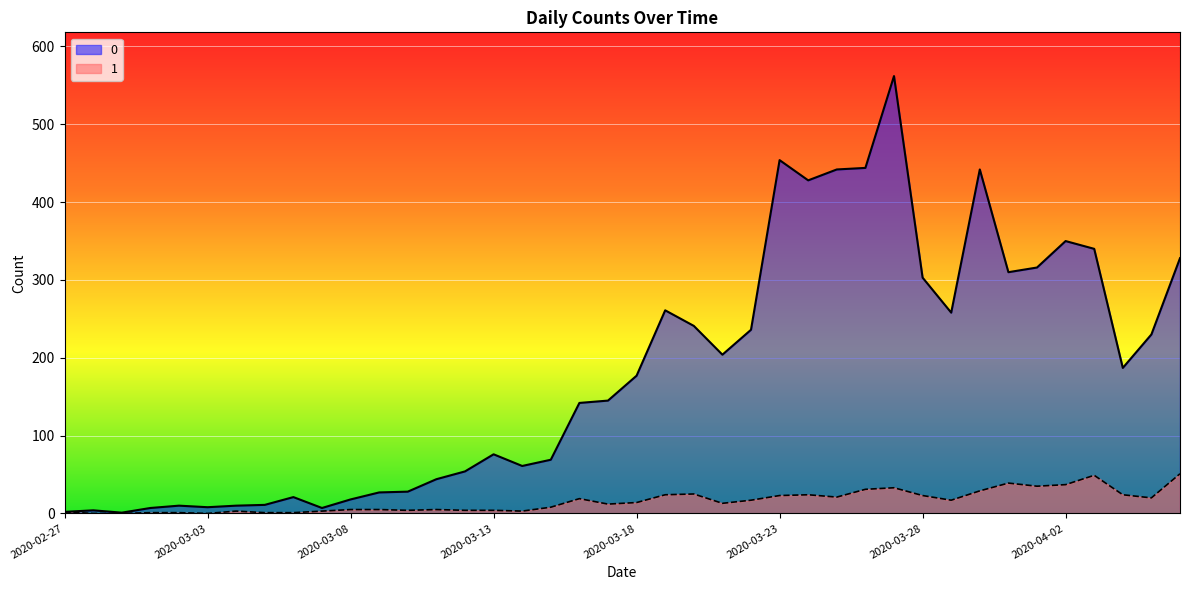

Which category has the lowest value in the 1 series?

2020-02-28